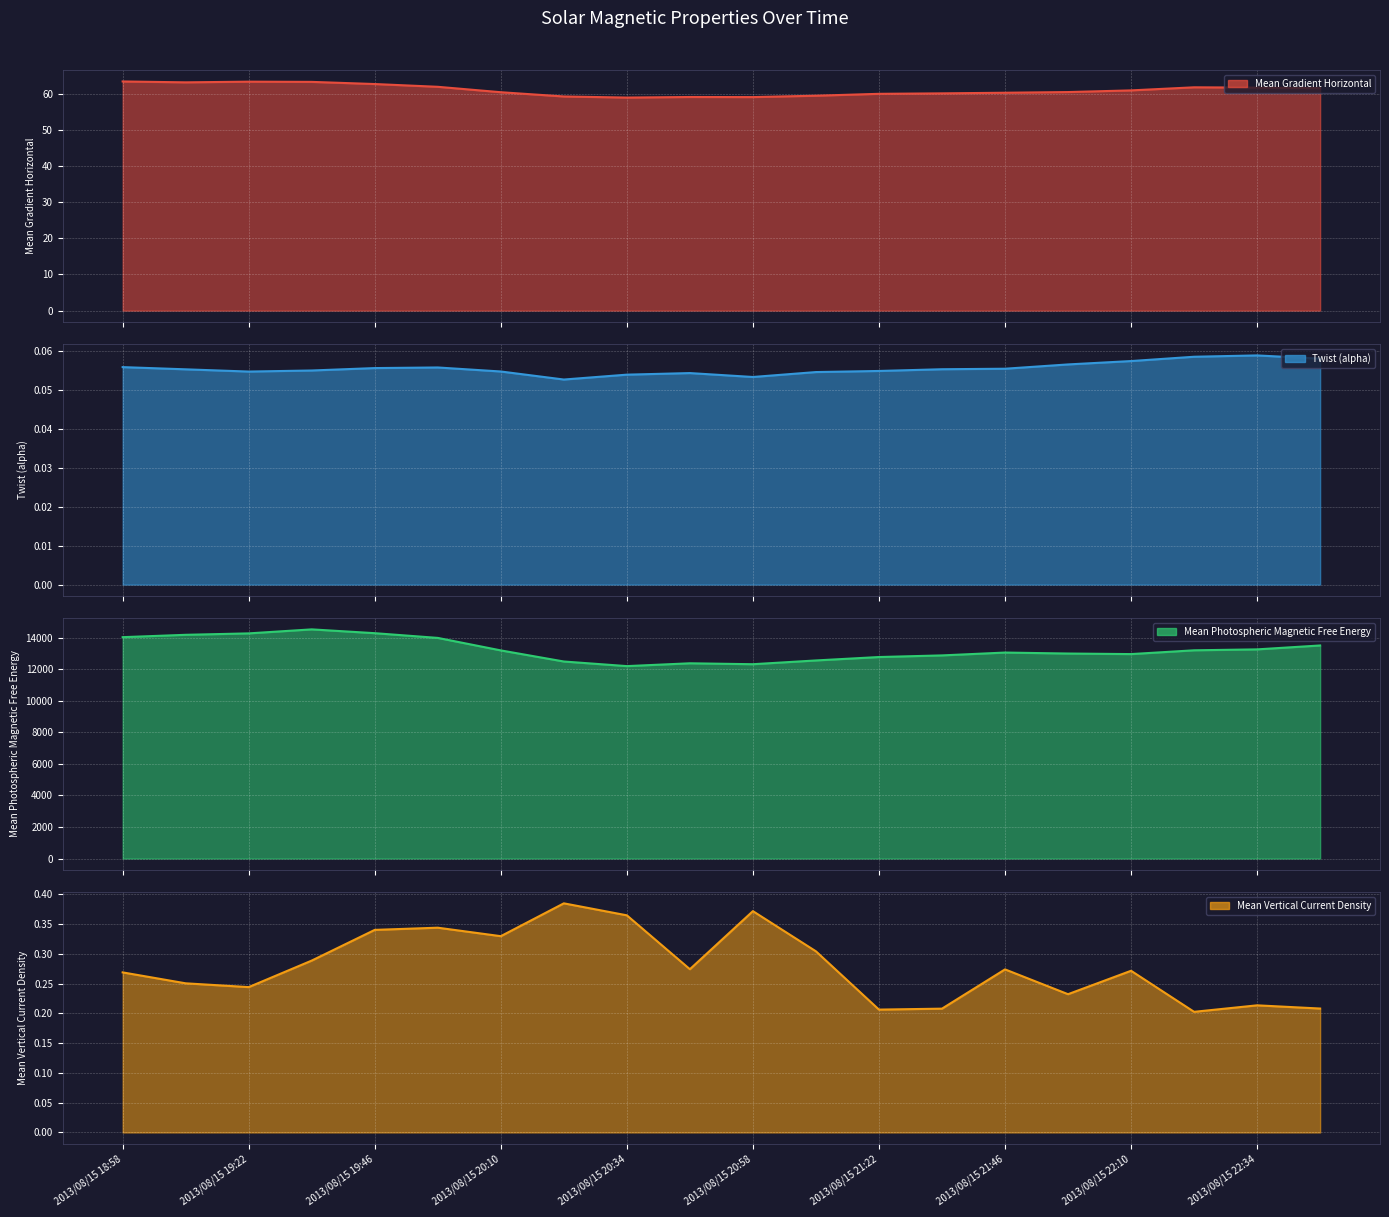

Which has a higher value, 2013/08/15 19:46 or 2013/08/15 18:58?

2013/08/15 18:58